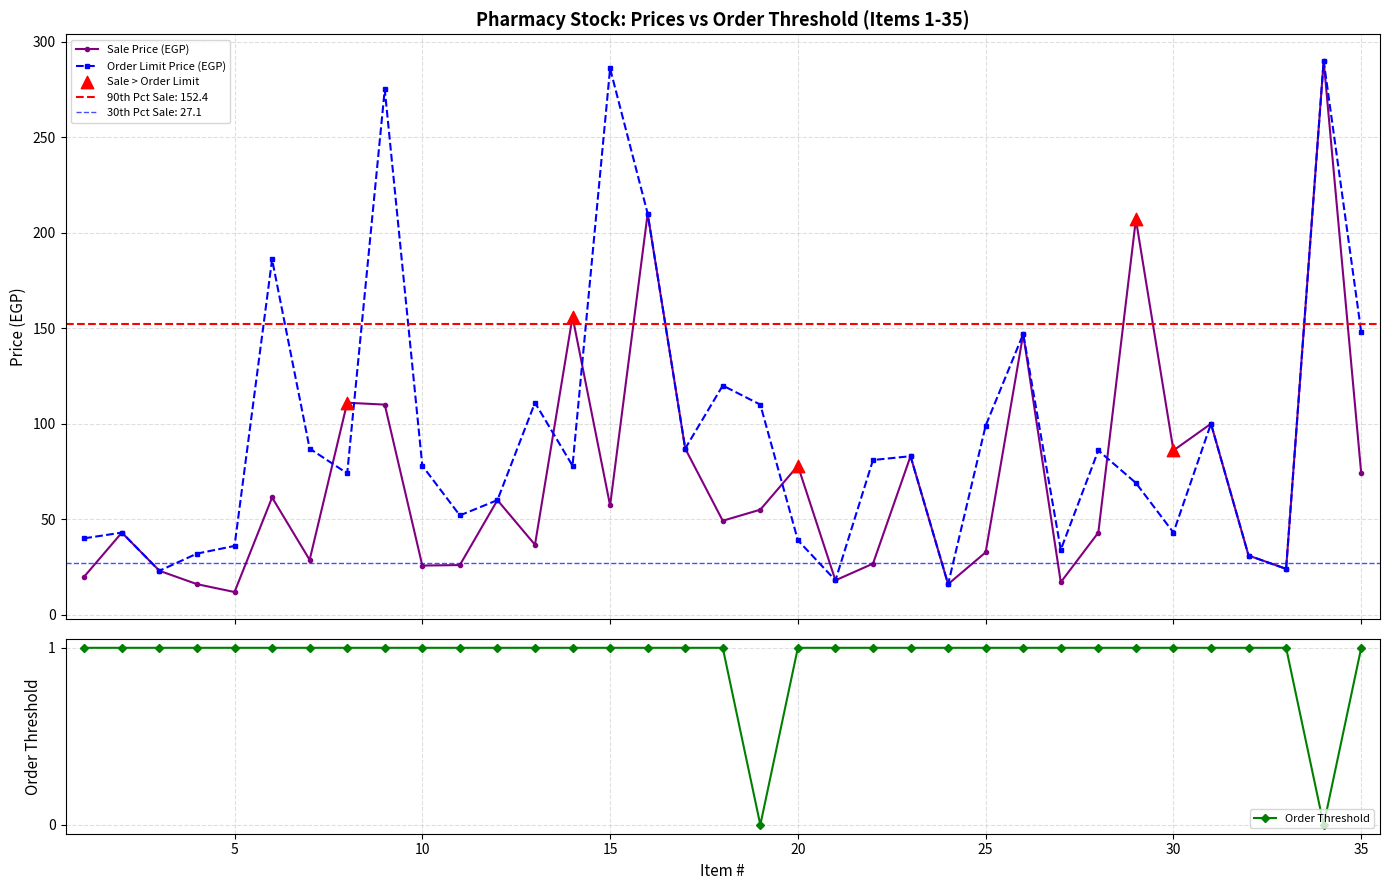

Which series has the largest total across all categories?

Order Limit Price